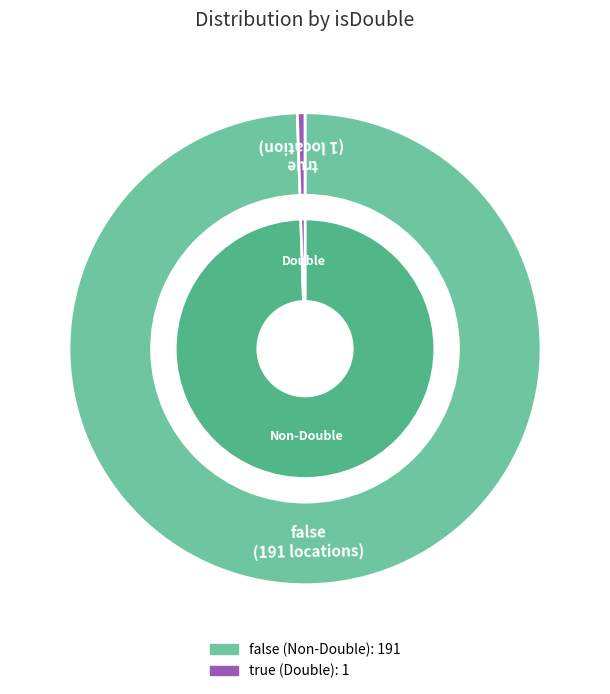

To the nearest percent, what is the combined percentage of false and true?

100%